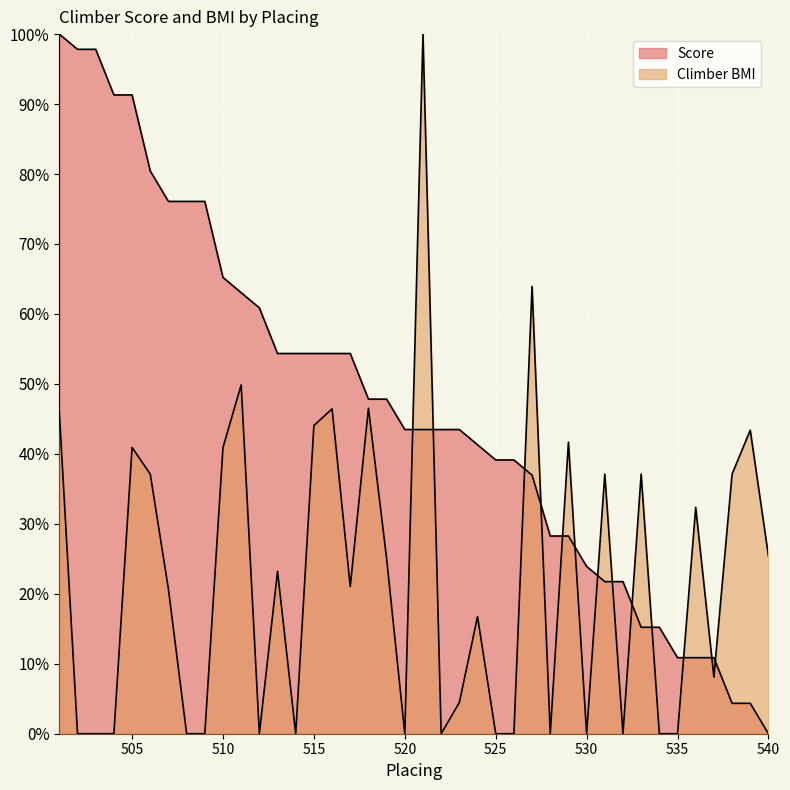

Is it true that the value at 513 is 0.8?

False